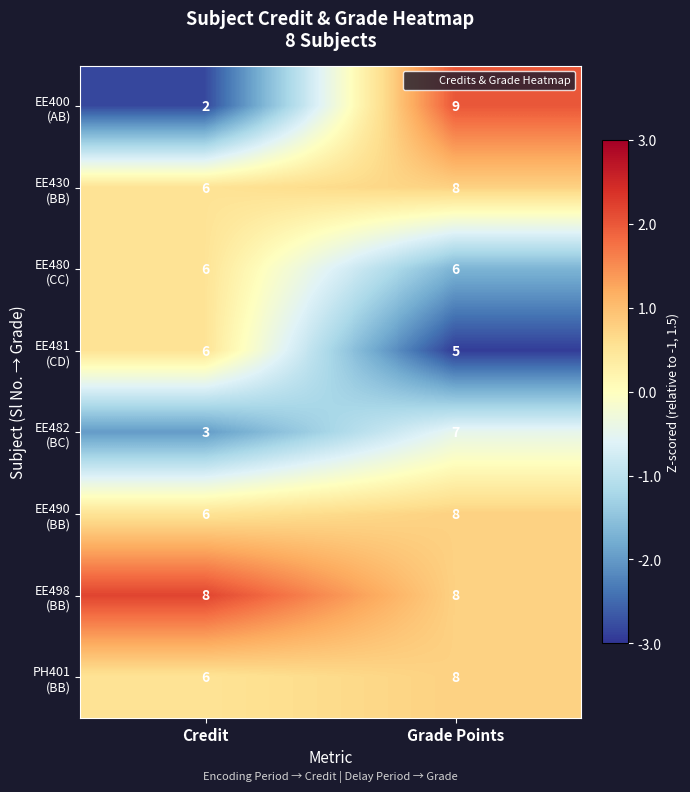

At which category is the sum across all series the highest?

Grade Points